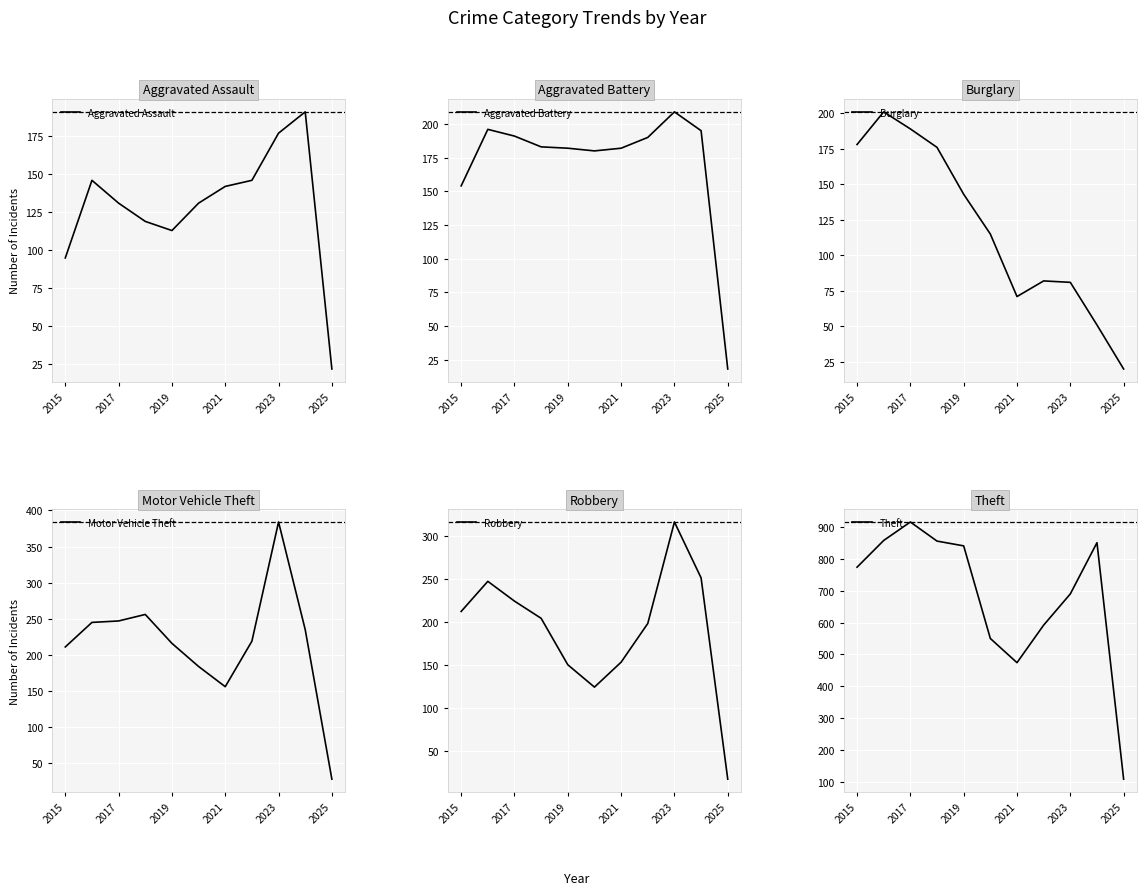

Is it true that Aggravated Assault equals 280 at 2023?

False